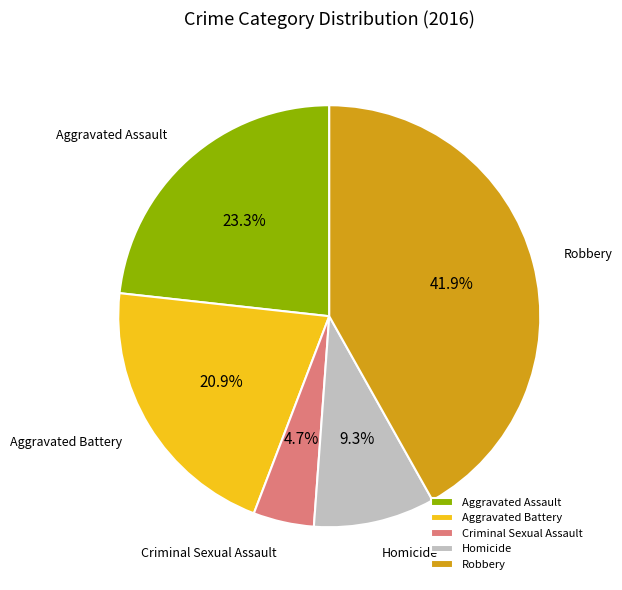

What percentage is the Criminal Sexual Assault slice, to the nearest percent?

5%